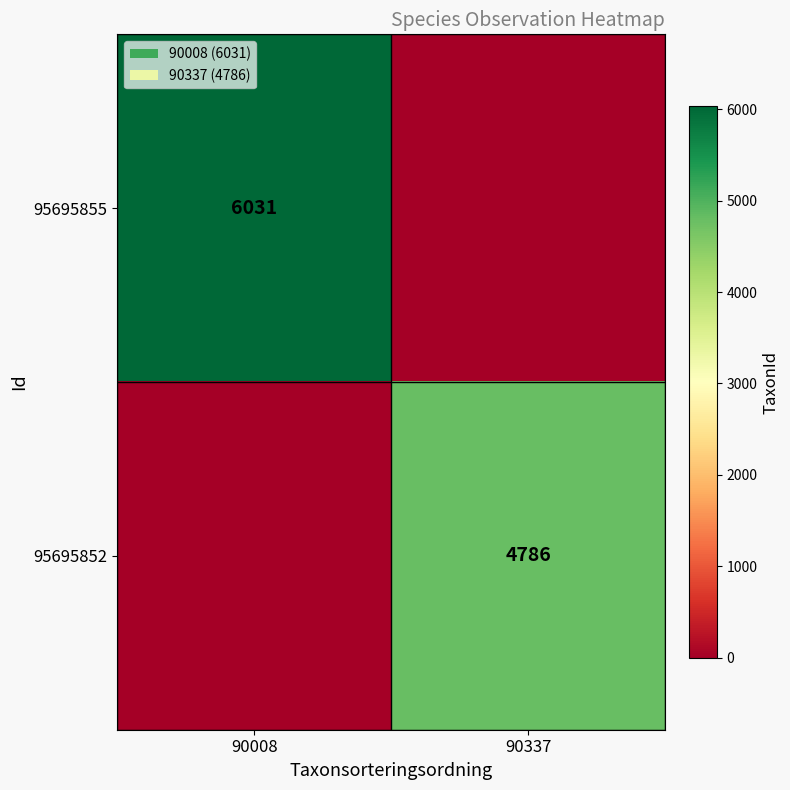

The 95695852 series shows 4786 at 90337. True or false?

True